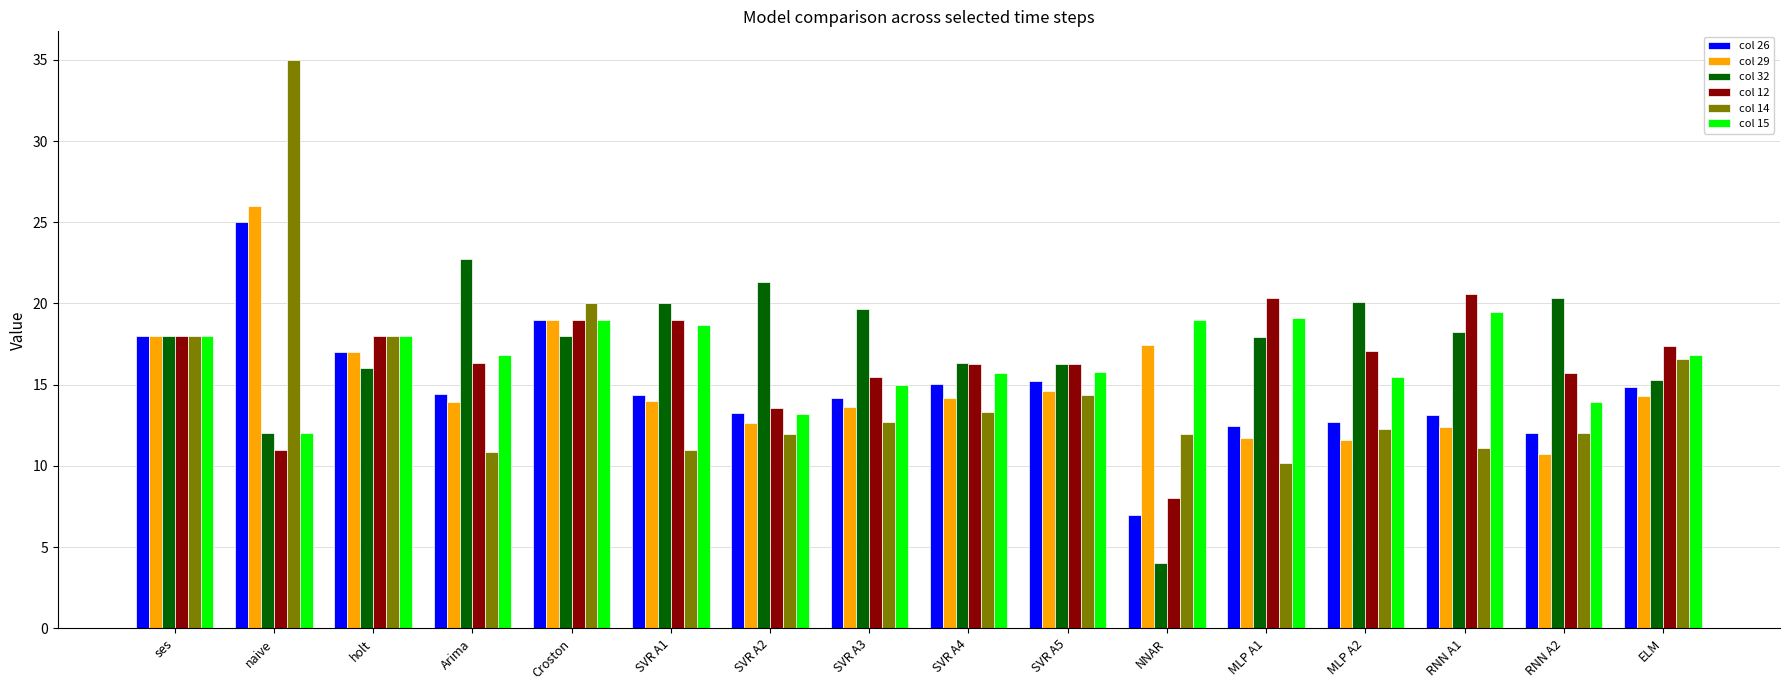

At which label is col 15 closest to 15?

SVR A3